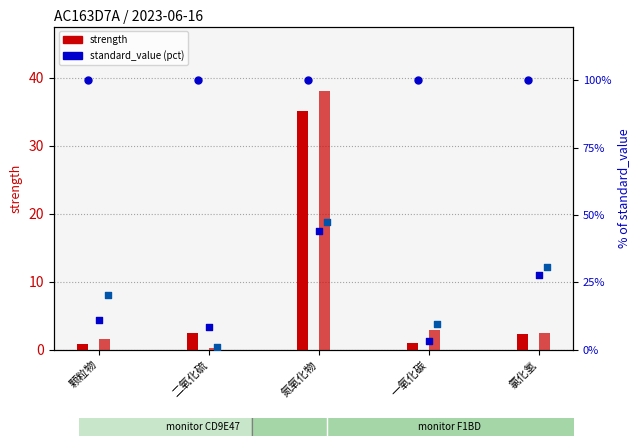

Which series reaches the minimum Y coordinate?

strength (monitor2)